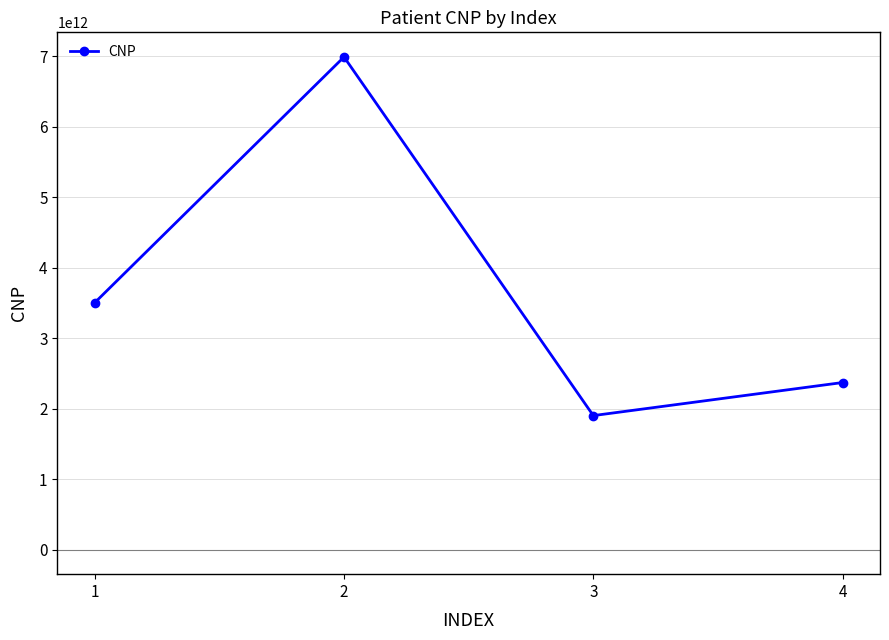

What is the approximate value at 3, to the nearest 100?

1900106226800